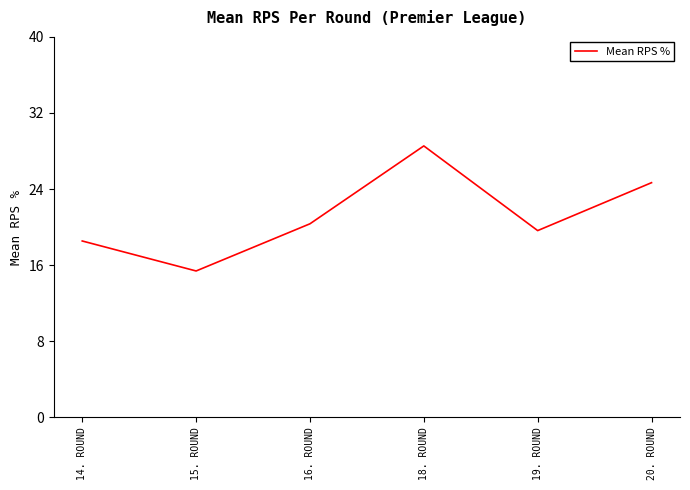

Between 14. ROUND and 19. ROUND, which is larger?

19. ROUND